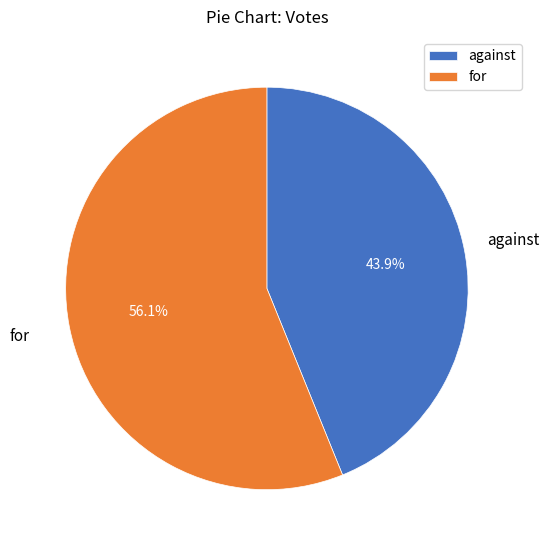

Is the sum of for and against greater than half?

Yes